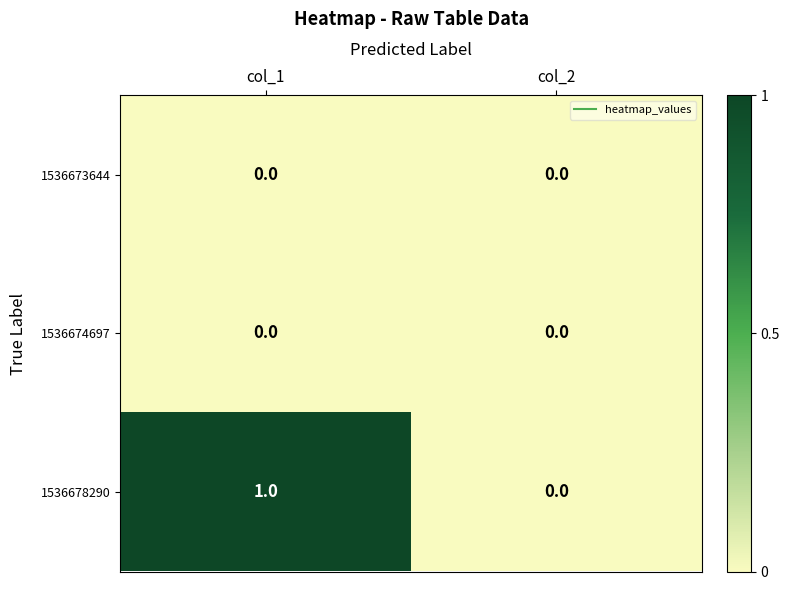

Reading left to right, transcribe all the data shown in this chart.

1536673644: 0	0
1536674697: 0	0
1536678290: 1	0